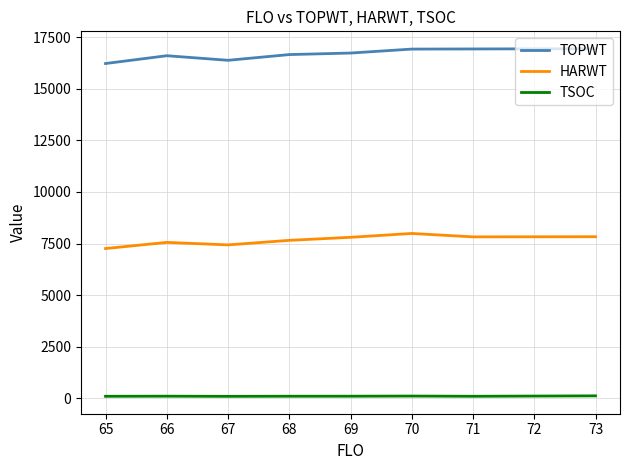

Where does the TSOC series first go above 98?

66